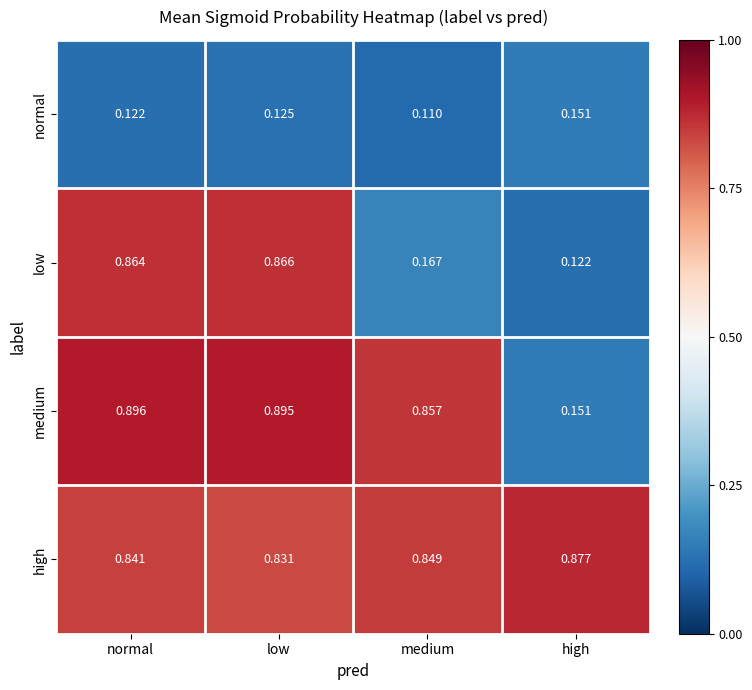

At low, list the series in order from smallest to largest.

normal, high, low, medium